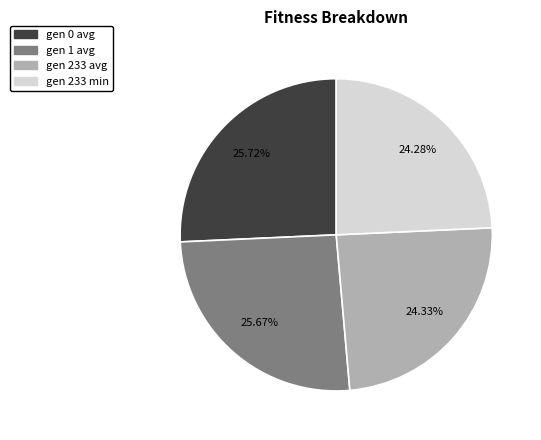

Is it true that gen 0 avg is 26% of the pie?

True